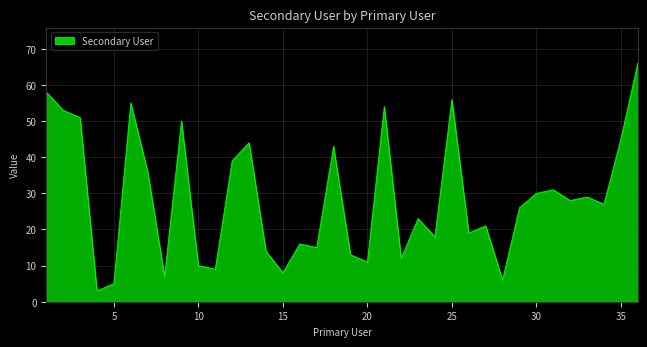

Reading left to right, what are all the values shown in this chart?

58	53	51	3	5	55	36	7	50	10	9	39	44	14	8	16	15	43	13	11	54	12	23	18	56	19	21	6	26	30	31	28	29	27	45	66